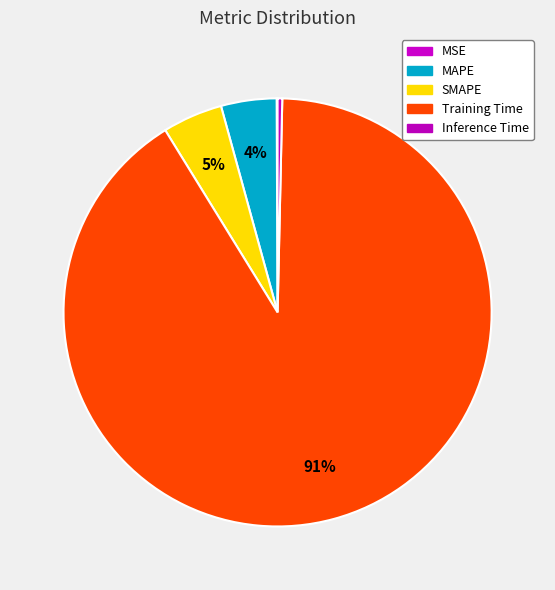

Is MAPE the majority of the pie?

No